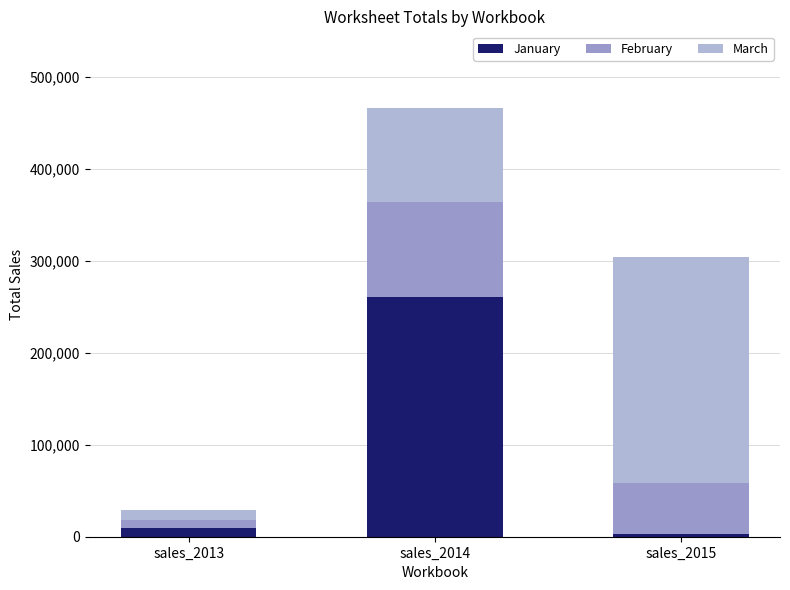

What is the average value of the January series?

90805